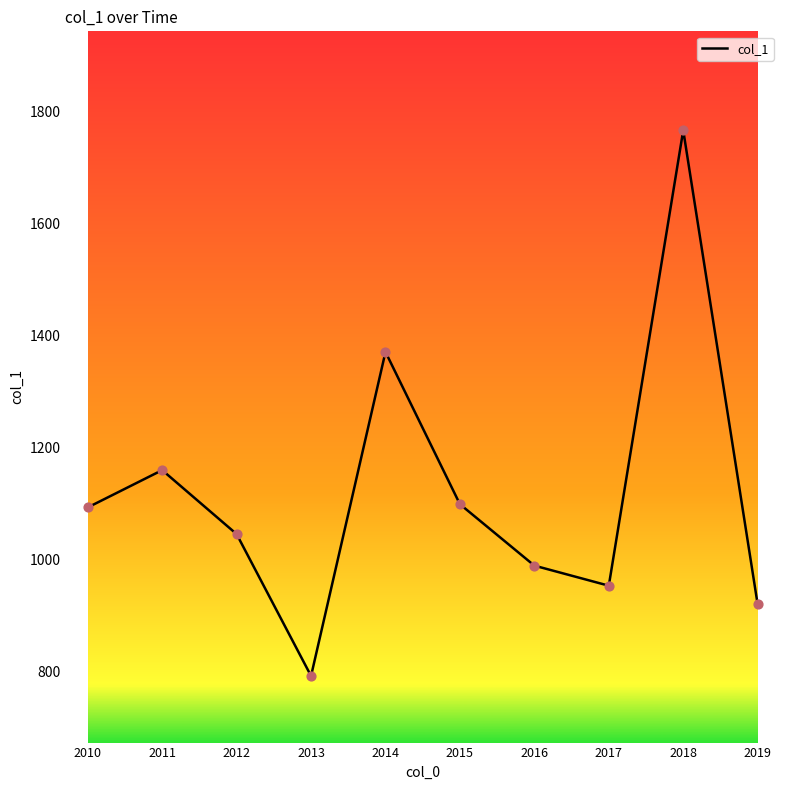

What is the change in value from 2010 to 2015?

+5.7